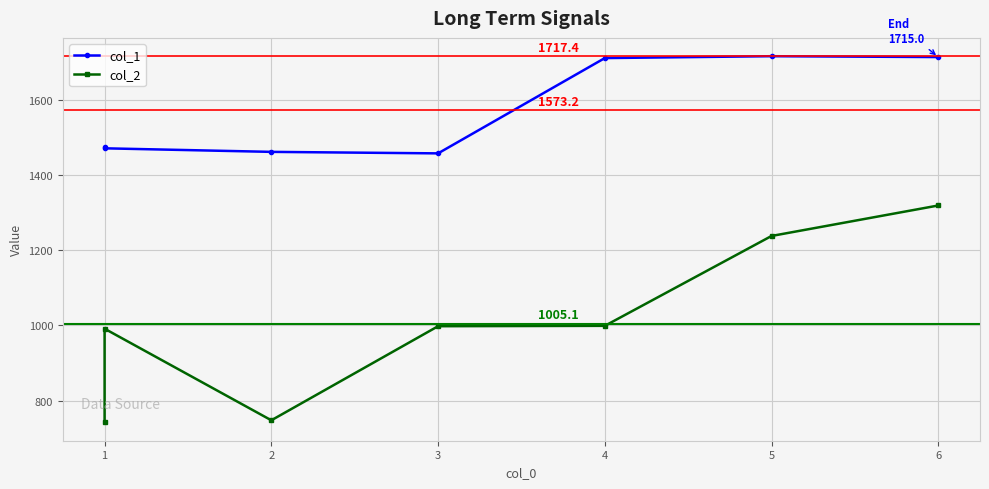

What is the sum of the col_1 values at 2 and 1?

2934.4